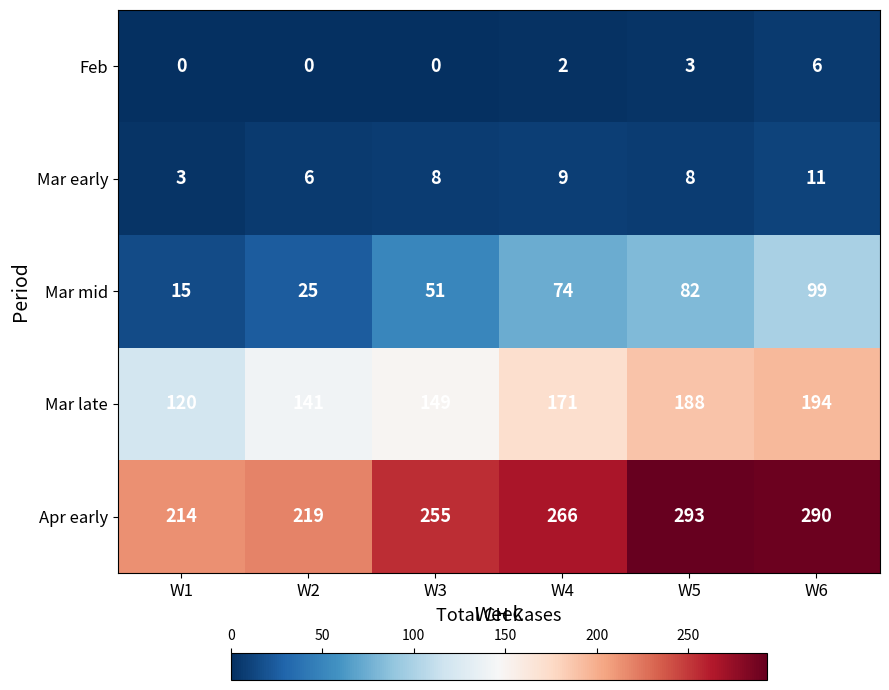

The value of Mar late at W2 is 42. True or false?

False